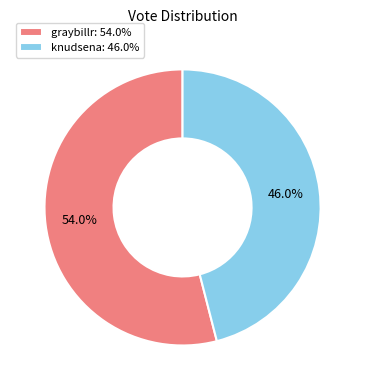

What percentage do graybillr and knudsena together represent?

100.0%